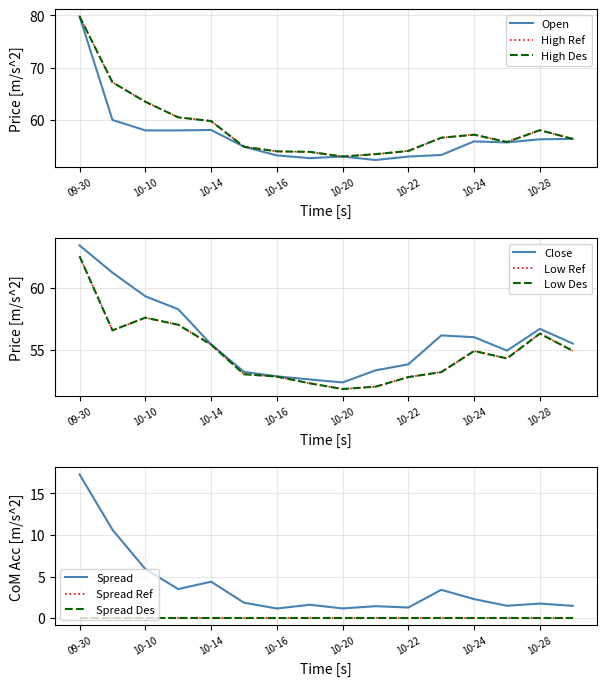

Count the number of categories in the chart.

16